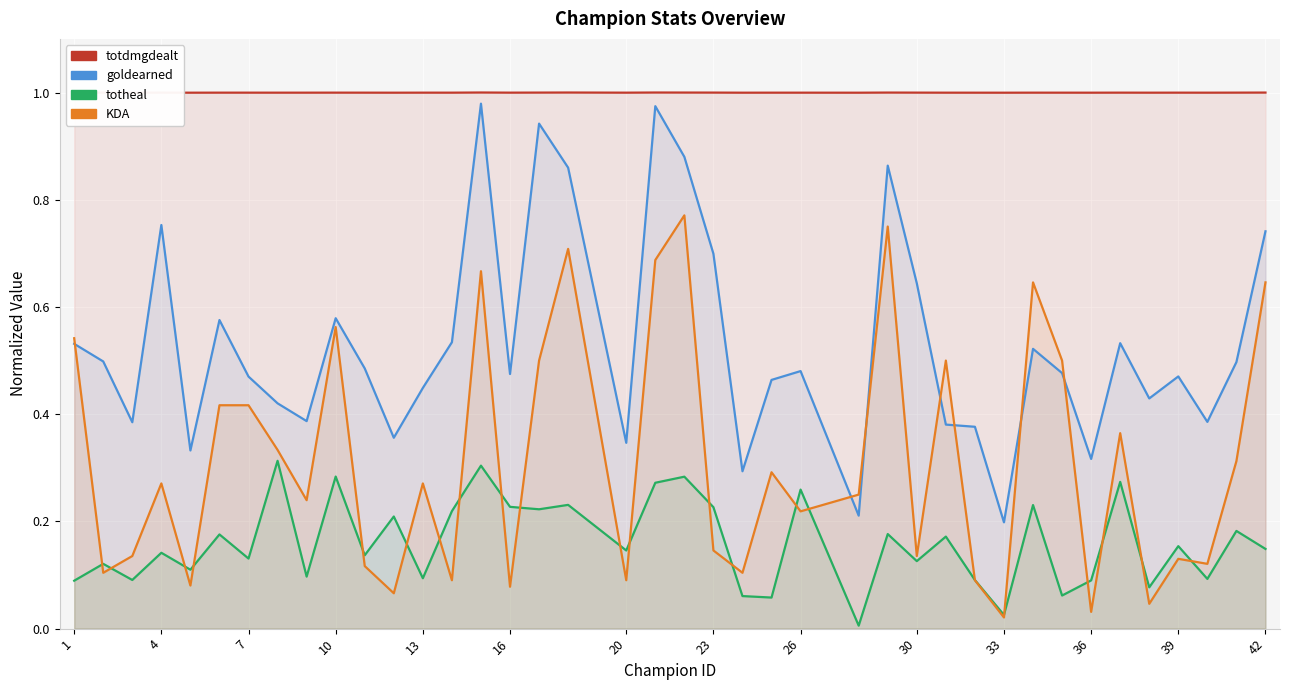

How many categories are shown in the chart?

40